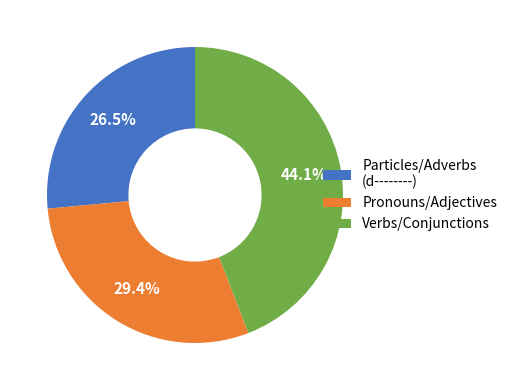

What percentage do Pronouns/Adjectives and Particles/Adverbs (d--------) together represent?

55.9%